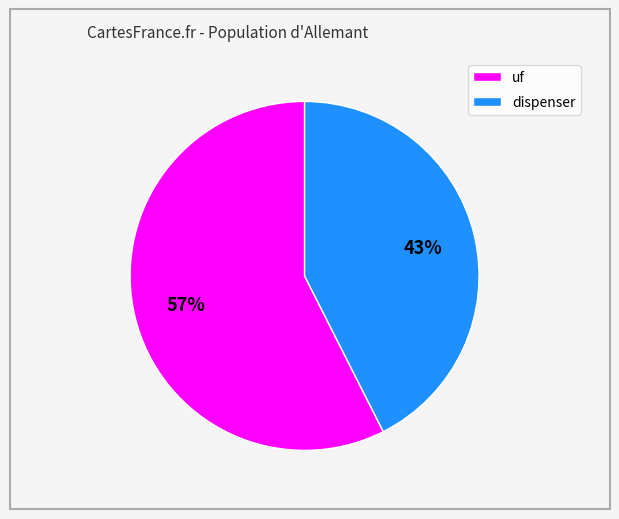

To the nearest percent, what is the average slice percentage?

50%